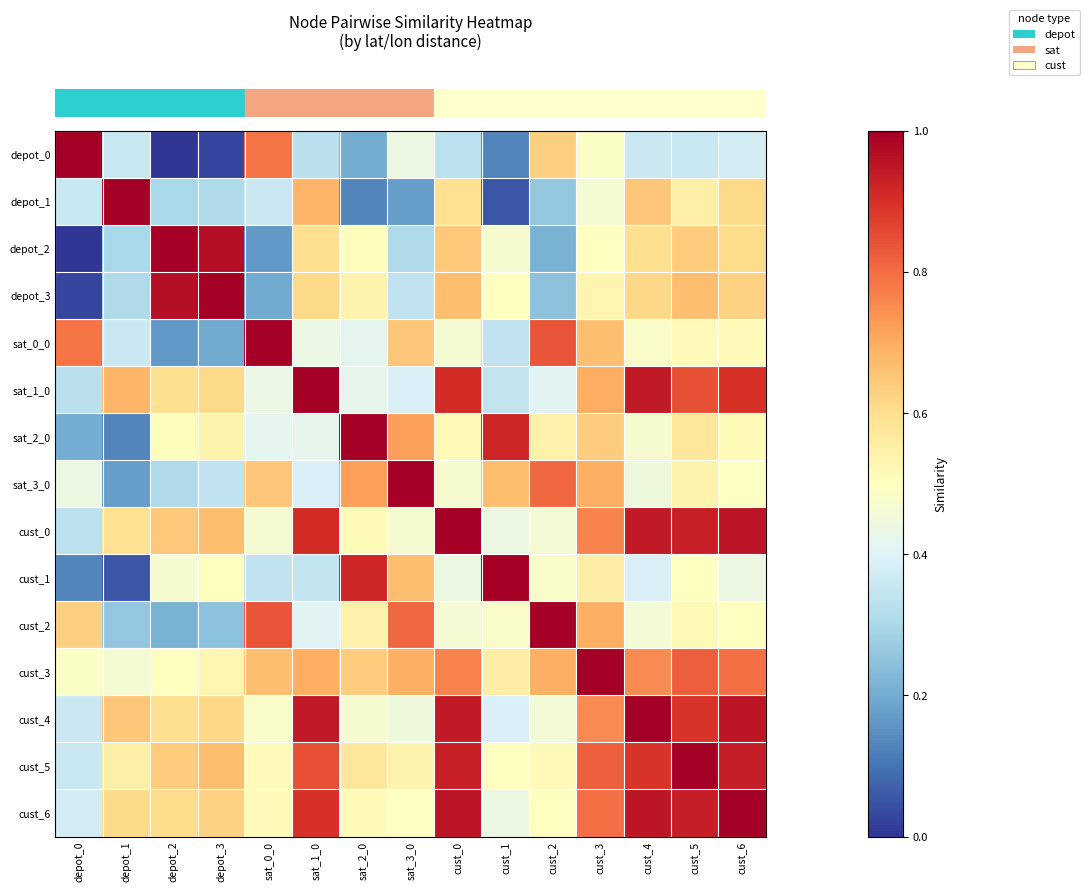

Reading left to right, what are all the values shown in this chart?

row_0: depot_0=1.0	depot_1=0.4	depot_2=0.0	depot_3=0.0	sat_0_0=0.8	sat_1_0=0.3	sat_2_0=0.2	sat_3_0=0.4	cust_0=0.3	cust_1=0.1	cust_2=0.6	cust_3=0.5	cust_4=0.4	cust_5=0.4	cust_6=0.4
row_1: depot_0=0.4	depot_1=1.0	depot_2=0.3	depot_3=0.3	sat_0_0=0.4	sat_1_0=0.7	sat_2_0=0.1	sat_3_0=0.2	cust_0=0.6	cust_1=0.1	cust_2=0.3	cust_3=0.5	cust_4=0.6	cust_5=0.5	cust_6=0.6
row_2: depot_0=0.0	depot_1=0.3	depot_2=1.0	depot_3=1.0	sat_0_0=0.2	sat_1_0=0.6	sat_2_0=0.5	sat_3_0=0.3	cust_0=0.6	cust_1=0.5	cust_2=0.2	cust_3=0.5	cust_4=0.6	cust_5=0.6	cust_6=0.6
row_3: depot_0=0.0	depot_1=0.3	depot_2=1.0	depot_3=1.0	sat_0_0=0.2	sat_1_0=0.6	sat_2_0=0.5	sat_3_0=0.3	cust_0=0.7	cust_1=0.5	cust_2=0.2	cust_3=0.5	cust_4=0.6	cust_5=0.7	cust_6=0.6
row_4: depot_0=0.8	depot_1=0.4	depot_2=0.2	depot_3=0.2	sat_0_0=1.0	sat_1_0=0.4	sat_2_0=0.4	sat_3_0=0.7	cust_0=0.5	cust_1=0.3	cust_2=0.8	cust_3=0.7	cust_4=0.5	cust_5=0.5	cust_6=0.5
row_5: depot_0=0.3	depot_1=0.7	depot_2=0.6	depot_3=0.6	sat_0_0=0.4	sat_1_0=1.0	sat_2_0=0.4	sat_3_0=0.4	cust_0=0.9	cust_1=0.3	cust_2=0.4	cust_3=0.7	cust_4=0.9	cust_5=0.8	cust_6=0.9
row_6: depot_0=0.2	depot_1=0.1	depot_2=0.5	depot_3=0.5	sat_0_0=0.4	sat_1_0=0.4	sat_2_0=1.0	sat_3_0=0.7	cust_0=0.5	cust_1=0.9	cust_2=0.5	cust_3=0.6	cust_4=0.5	cust_5=0.6	cust_6=0.5
row_7: depot_0=0.4	depot_1=0.2	depot_2=0.3	depot_3=0.3	sat_0_0=0.7	sat_1_0=0.4	sat_2_0=0.7	sat_3_0=1.0	cust_0=0.5	cust_1=0.7	cust_2=0.8	cust_3=0.7	cust_4=0.4	cust_5=0.5	cust_6=0.5
row_8: depot_0=0.3	depot_1=0.6	depot_2=0.6	depot_3=0.7	sat_0_0=0.5	sat_1_0=0.9	sat_2_0=0.5	sat_3_0=0.5	cust_0=1.0	cust_1=0.4	cust_2=0.5	cust_3=0.8	cust_4=0.9	cust_5=0.9	cust_6=1.0
row_9: depot_0=0.1	depot_1=0.1	depot_2=0.5	depot_3=0.5	sat_0_0=0.3	sat_1_0=0.3	sat_2_0=0.9	sat_3_0=0.7	cust_0=0.4	cust_1=1.0	cust_2=0.5	cust_3=0.6	cust_4=0.4	cust_5=0.5	cust_6=0.4
row_10: depot_0=0.6	depot_1=0.3	depot_2=0.2	depot_3=0.2	sat_0_0=0.8	sat_1_0=0.4	sat_2_0=0.5	sat_3_0=0.8	cust_0=0.5	cust_1=0.5	cust_2=1.0	cust_3=0.7	cust_4=0.5	cust_5=0.5	cust_6=0.5
row_11: depot_0=0.5	depot_1=0.5	depot_2=0.5	depot_3=0.5	sat_0_0=0.7	sat_1_0=0.7	sat_2_0=0.6	sat_3_0=0.7	cust_0=0.8	cust_1=0.6	cust_2=0.7	cust_3=1.0	cust_4=0.8	cust_5=0.8	cust_6=0.8
row_12: depot_0=0.4	depot_1=0.6	depot_2=0.6	depot_3=0.6	sat_0_0=0.5	sat_1_0=0.9	sat_2_0=0.5	sat_3_0=0.4	cust_0=0.9	cust_1=0.4	cust_2=0.5	cust_3=0.8	cust_4=1.0	cust_5=0.9	cust_6=1.0
row_13: depot_0=0.4	depot_1=0.5	depot_2=0.6	depot_3=0.7	sat_0_0=0.5	sat_1_0=0.8	sat_2_0=0.6	sat_3_0=0.5	cust_0=0.9	cust_1=0.5	cust_2=0.5	cust_3=0.8	cust_4=0.9	cust_5=1.0	cust_6=0.9
row_14: depot_0=0.4	depot_1=0.6	depot_2=0.6	depot_3=0.6	sat_0_0=0.5	sat_1_0=0.9	sat_2_0=0.5	sat_3_0=0.5	cust_0=1.0	cust_1=0.4	cust_2=0.5	cust_3=0.8	cust_4=1.0	cust_5=0.9	cust_6=1.0